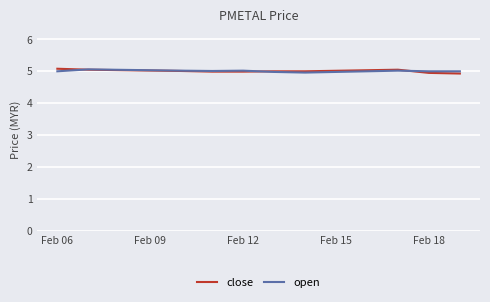

What is the minimum value shown in the chart?

4.9